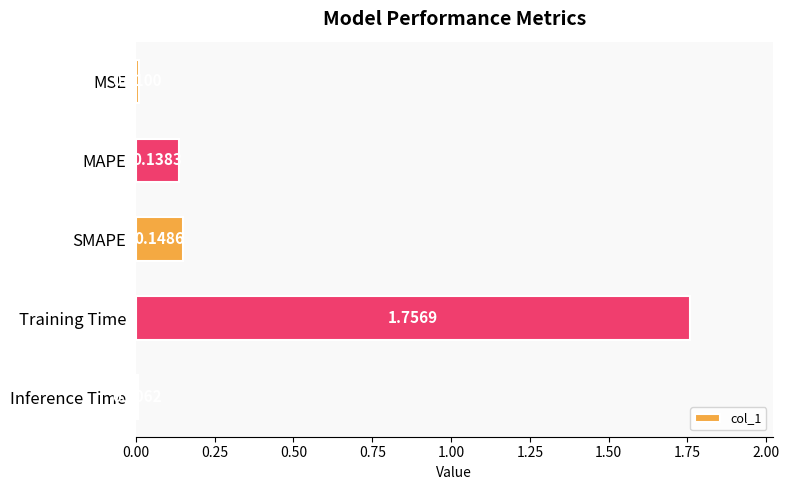

Does the chart contain any negative values?

No